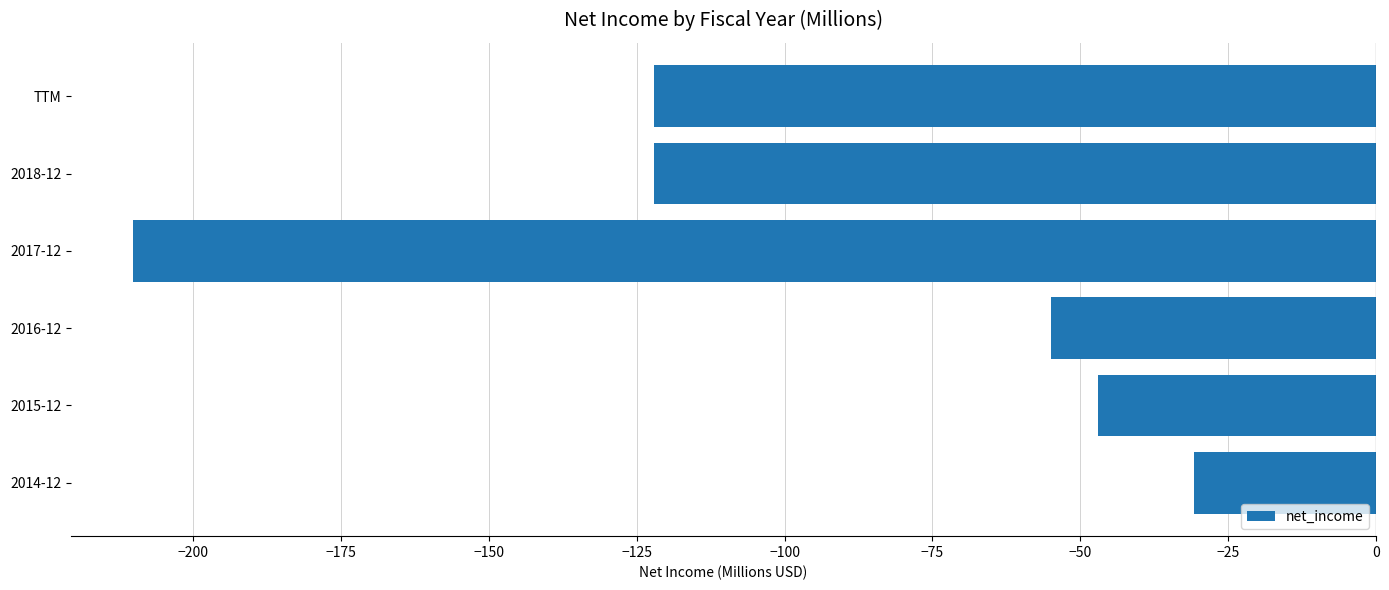

At which category does the chart reach its minimum across all series?

2017-12